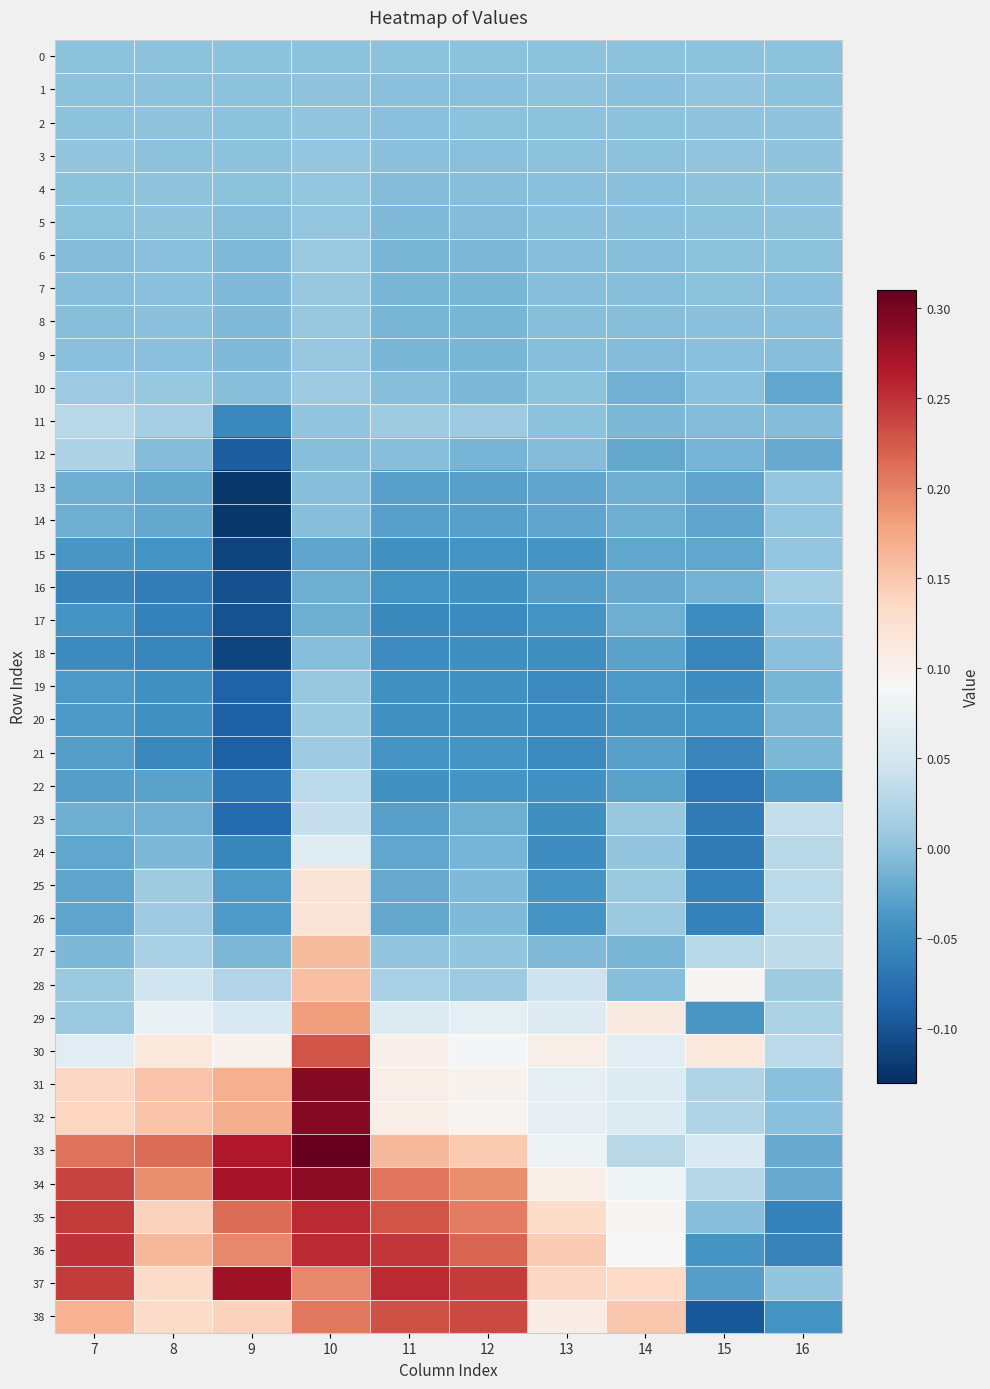

What is the maximum value shown in the chart?

0.3